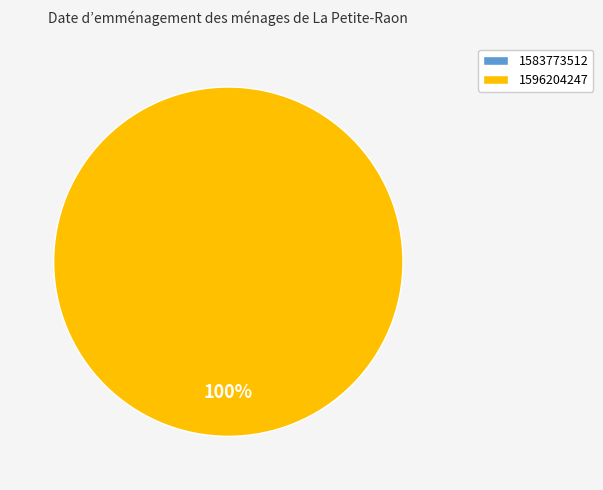

What is the change in value from 1583773512 to 1596204247?

+1